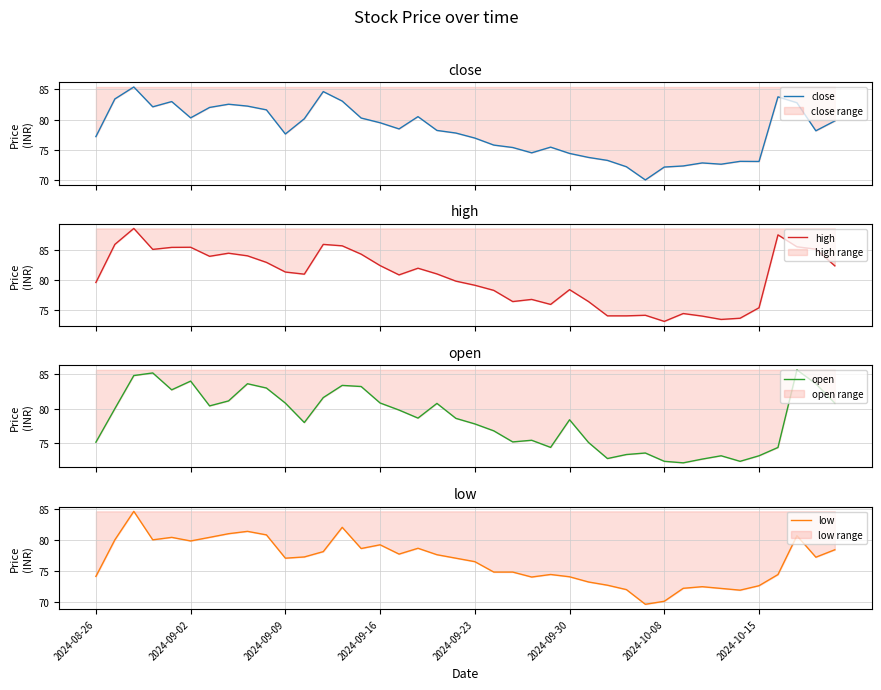

What is the minimum value for open?

72.2